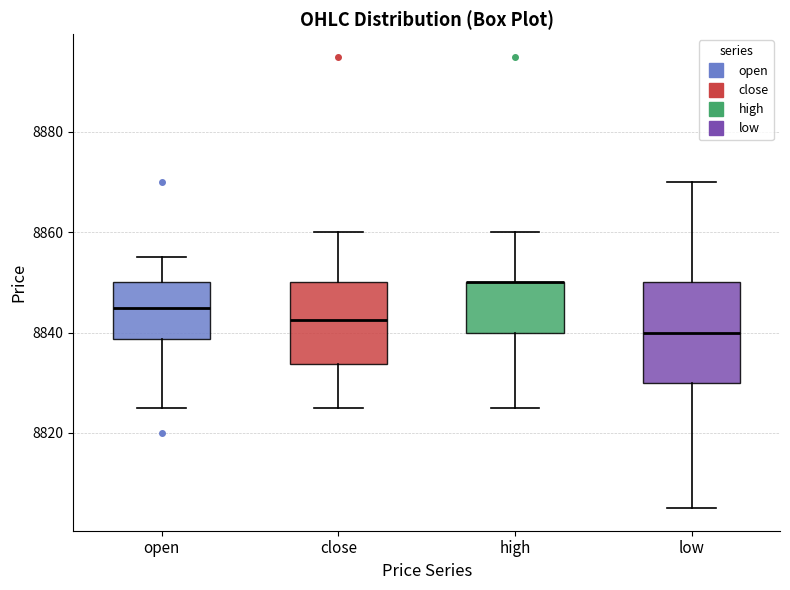

Where does the median line of the box for open sit on the y-axis? The values are not printed on the chart, so give them approximately, as read against the axis.

8846